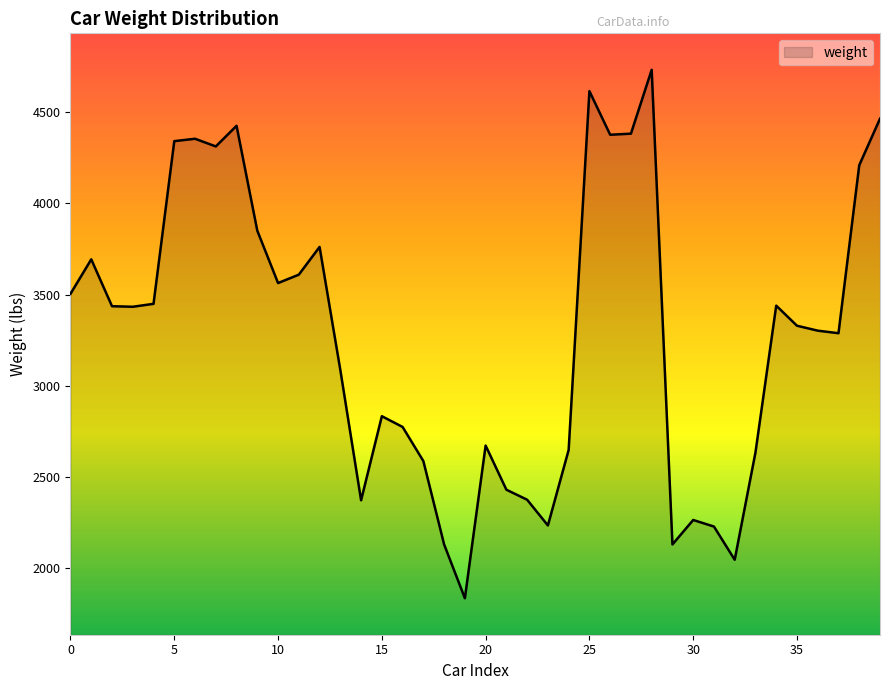

What is the difference between the maximum and minimum values?

2897